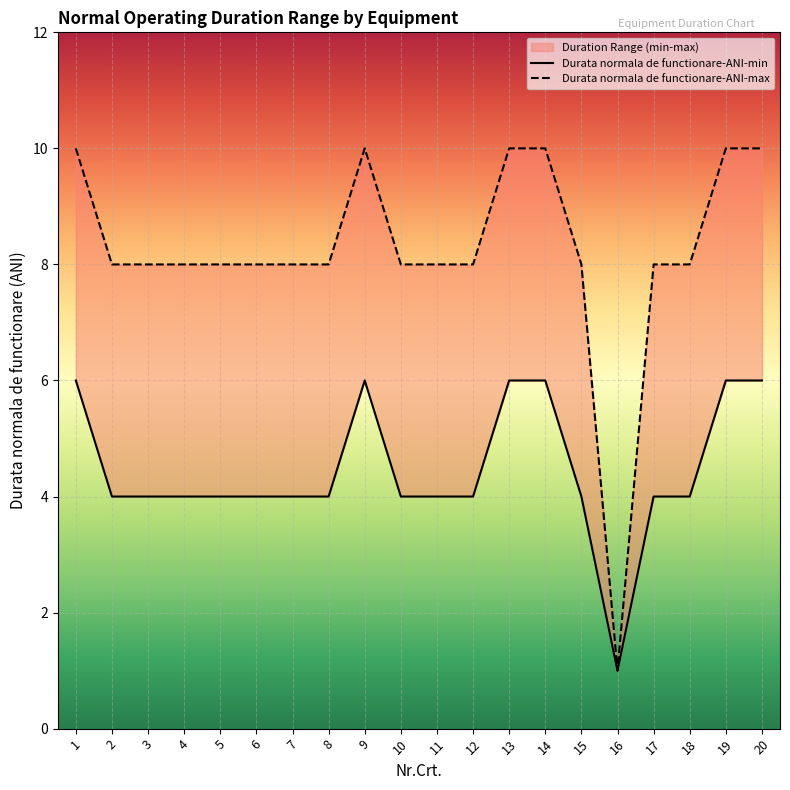

What are all the series names shown in the legend?

Durata normala de functionare-ANI-min, Durata normala de functionare-ANI-max